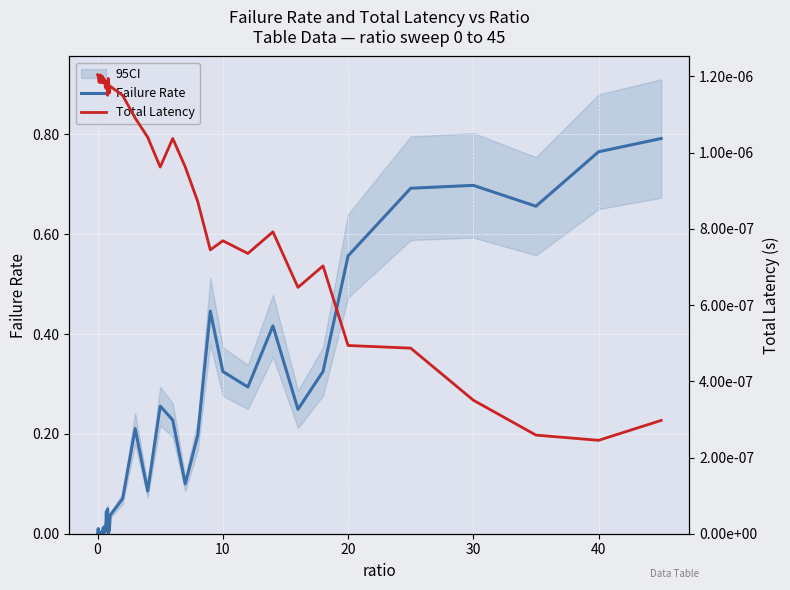

Is it true that Failure Rate equals 0.4 at 30?

False